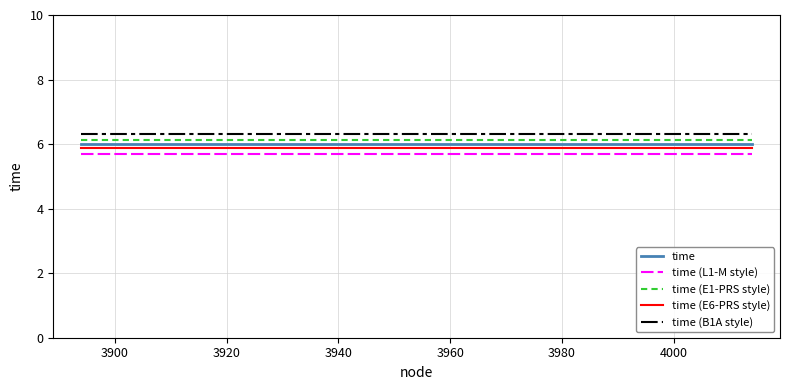

What is the lowest value of the time (B1A style) series?

6.3